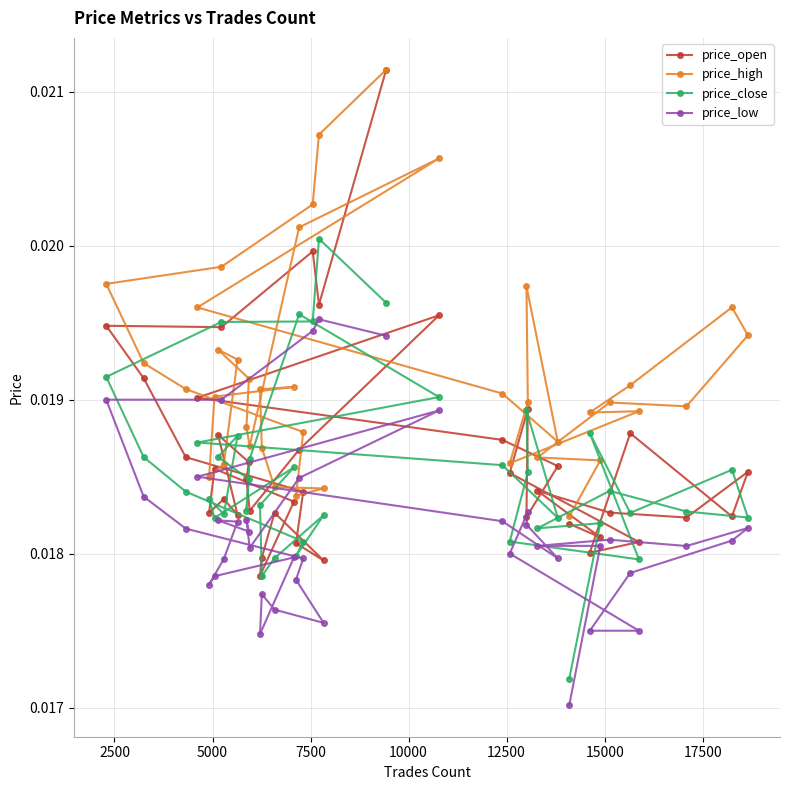

At how many categories does at least one series exceed 0?

40